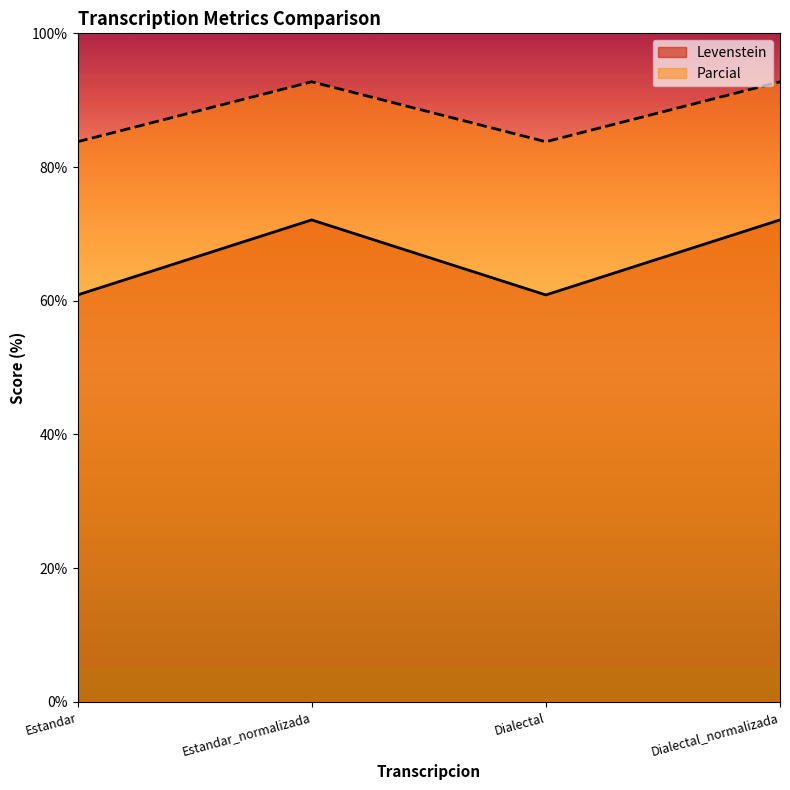

Where is Levenstein nearest to the value 66?

Estandar